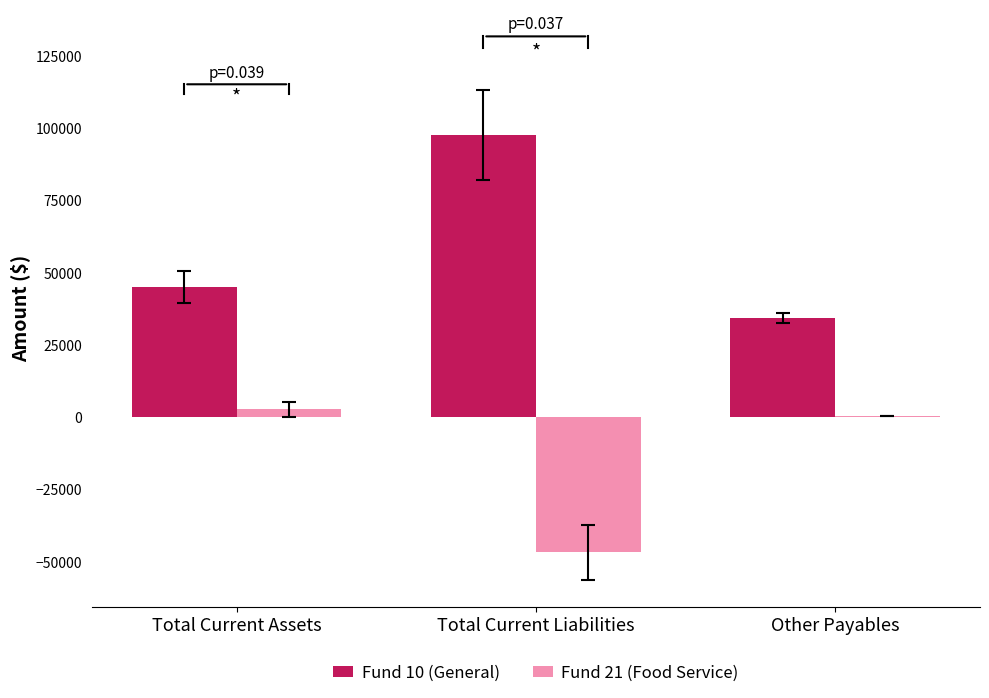

What is the maximum value for Fund 10 (General)?

97504.9